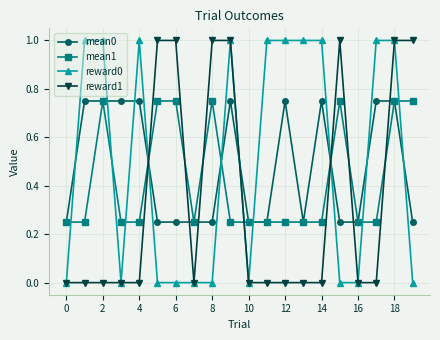

What is the maximum value shown in the chart?

1.0